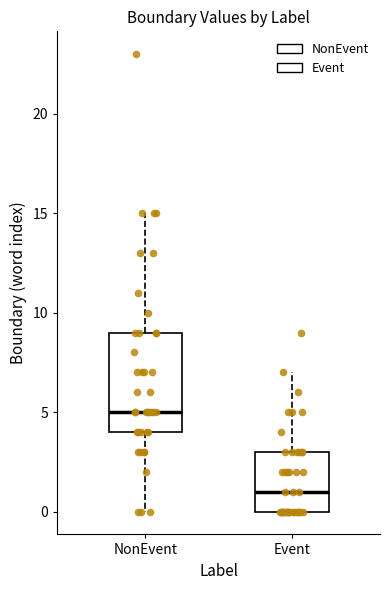

Comparing the boxes themselves (not the whiskers), which one is the tallest?

NonEvent